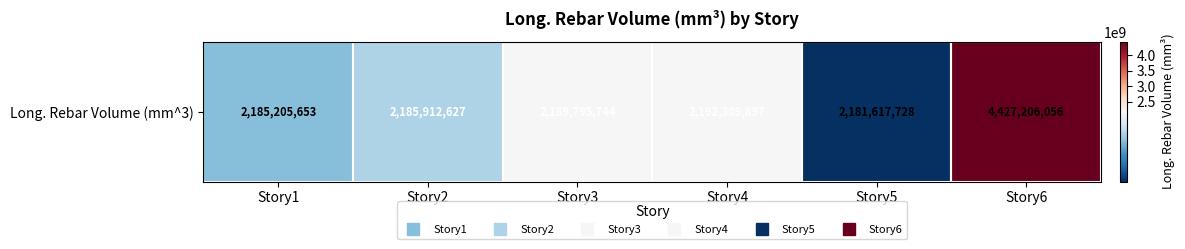

Where is the data nearest to the value 3304411891?

Story4